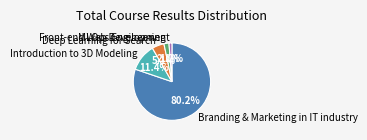

Between Deep Learning for Search and Front-end Web Development, which is larger?

Deep Learning for Search